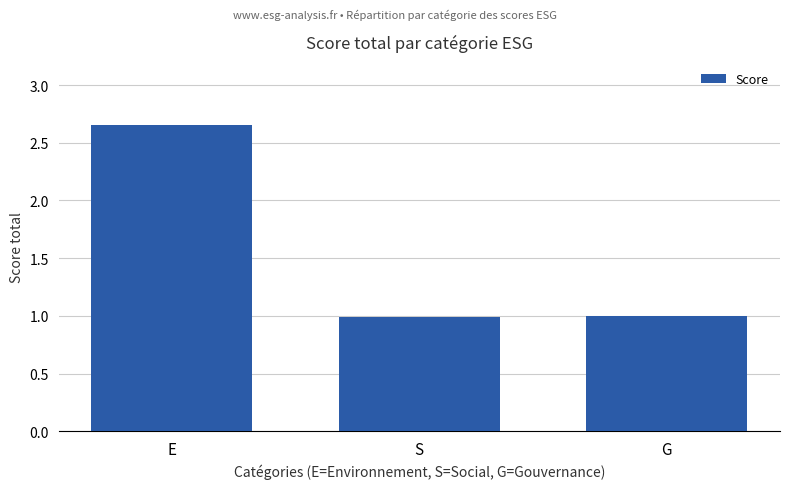

Between G and E, which is larger?

E